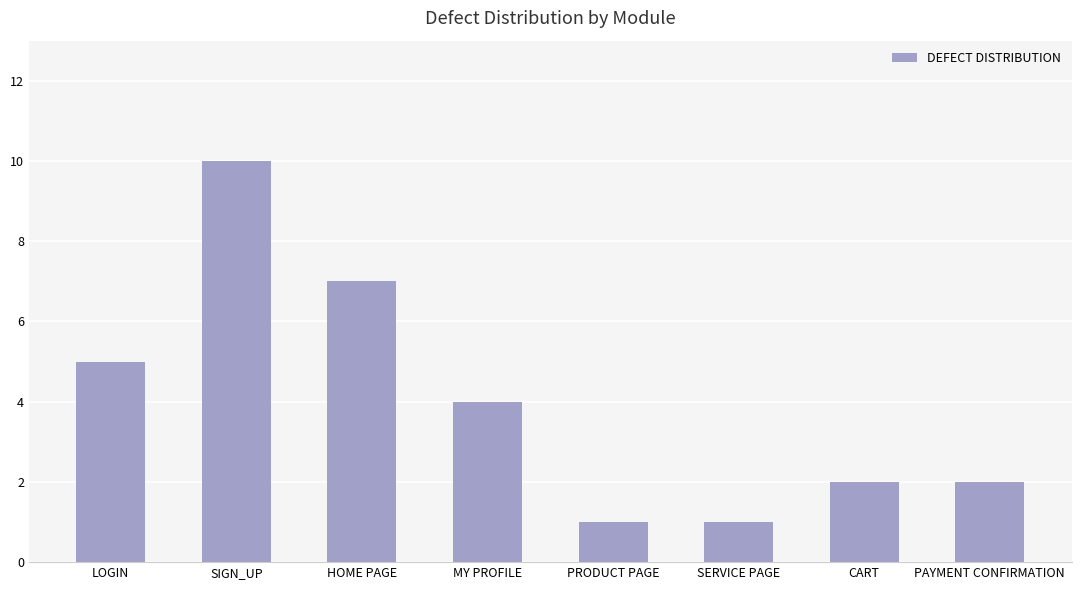

Reading left to right, what are all the values shown in this chart?

5	10	7	4	1	1	2	2